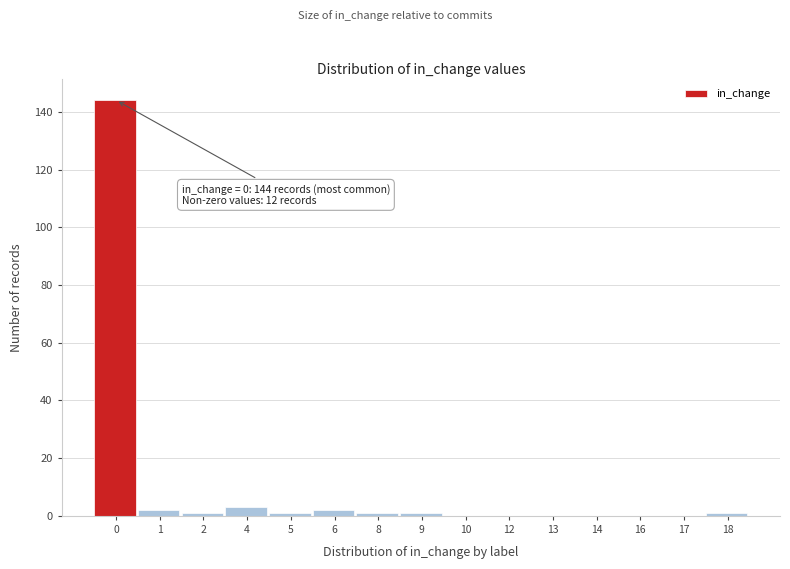

Reading left to right, transcribe all the data shown in this chart.

0=144	1=2	2=1	4=3	5=1	6=2	8=1	9=1	10=0	12=0	13=0	14=0	16=0	17=0	18=1